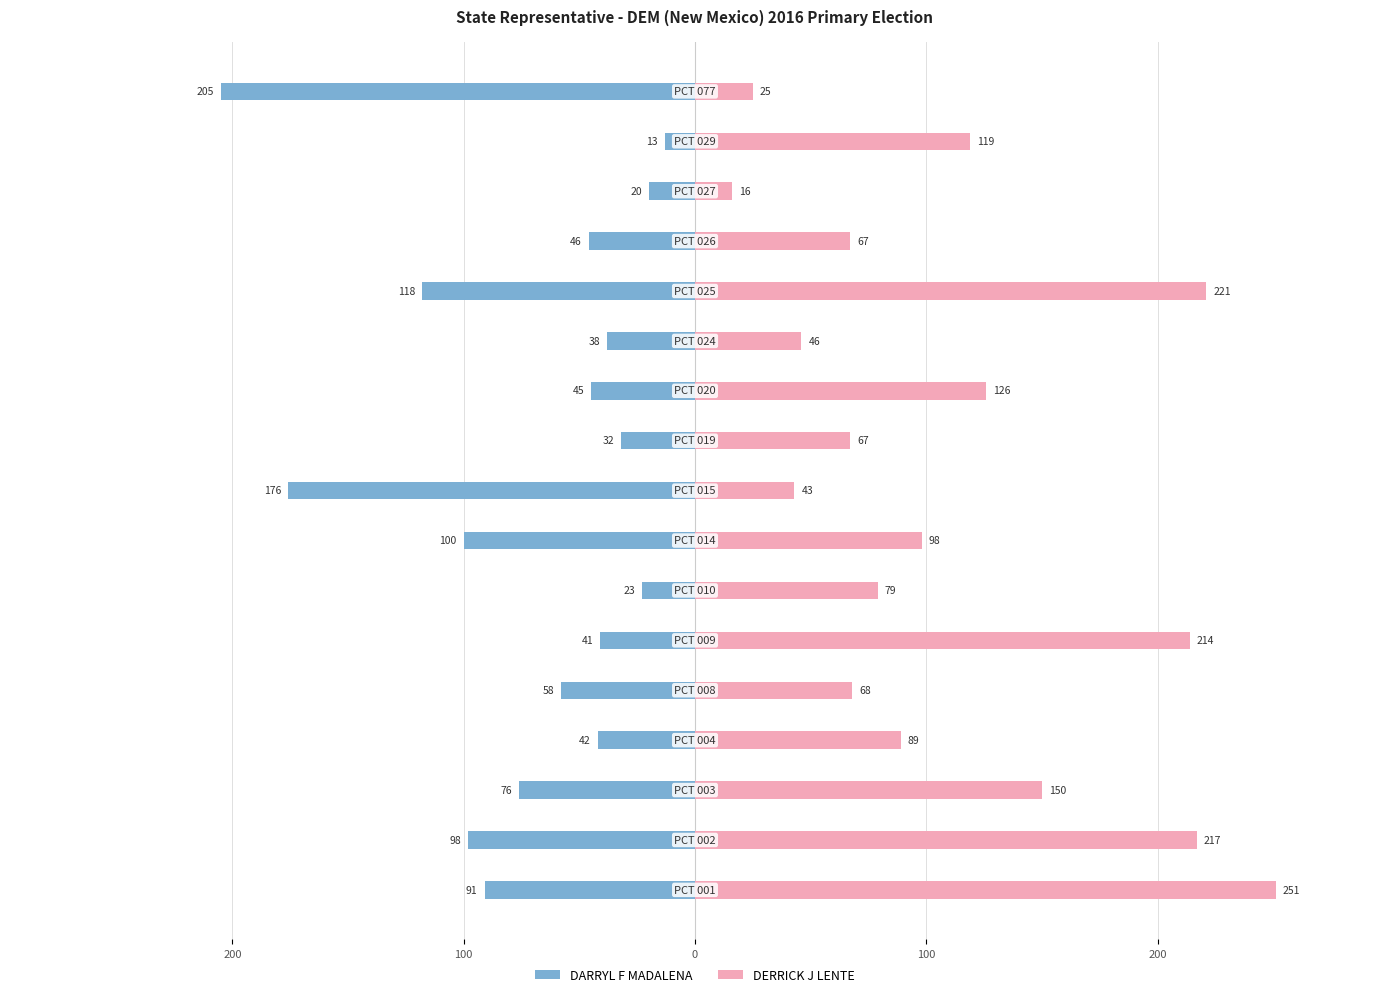

List the series in order of their overall mean, lowest first.

DARRYL F MADALENA, DERRICK J LENTE